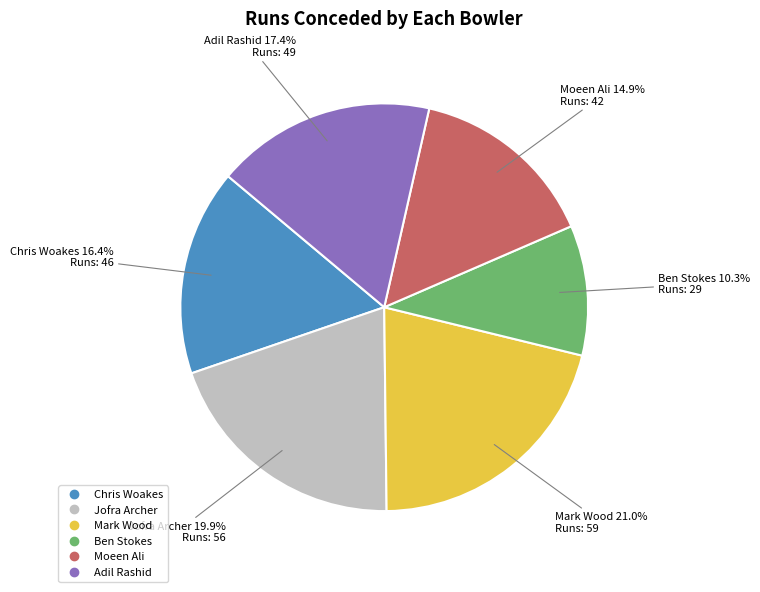

What percentage do Mark Wood and Jofra Archer together represent?

40.9%